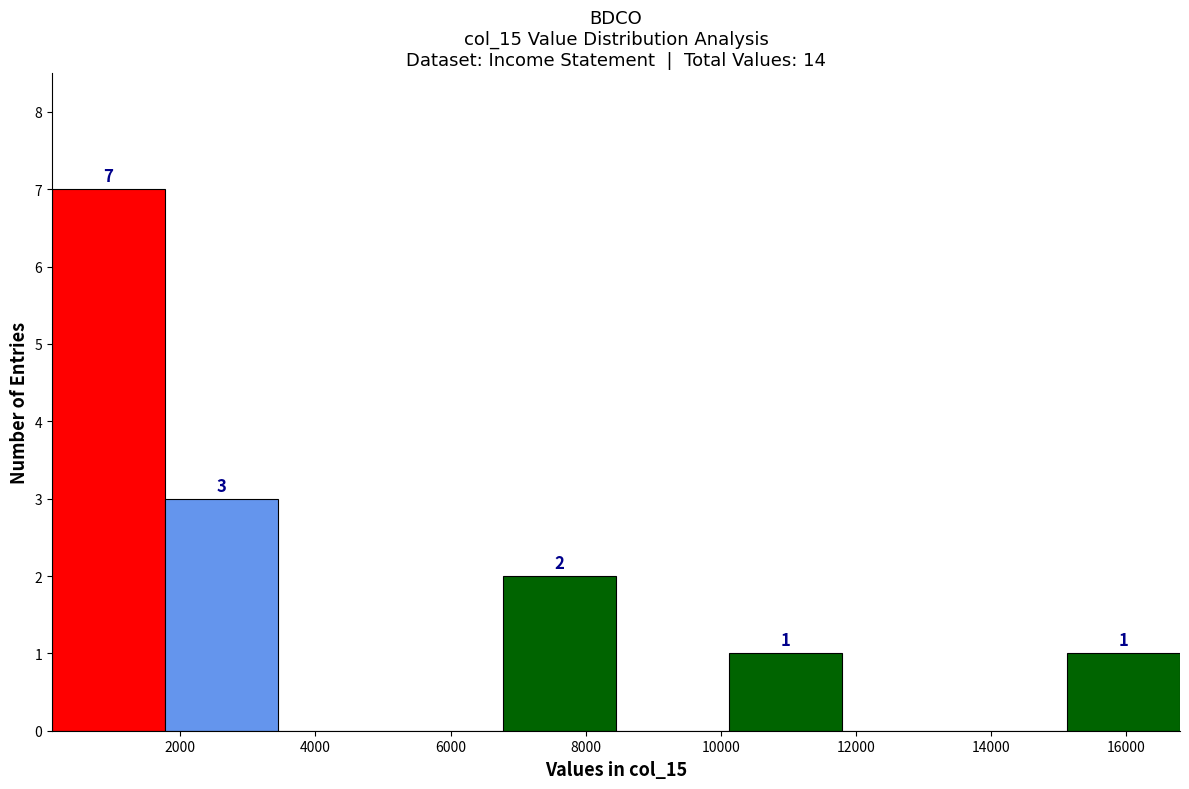

Over which range of the x-axis is the bar tallest?

200 to 1800